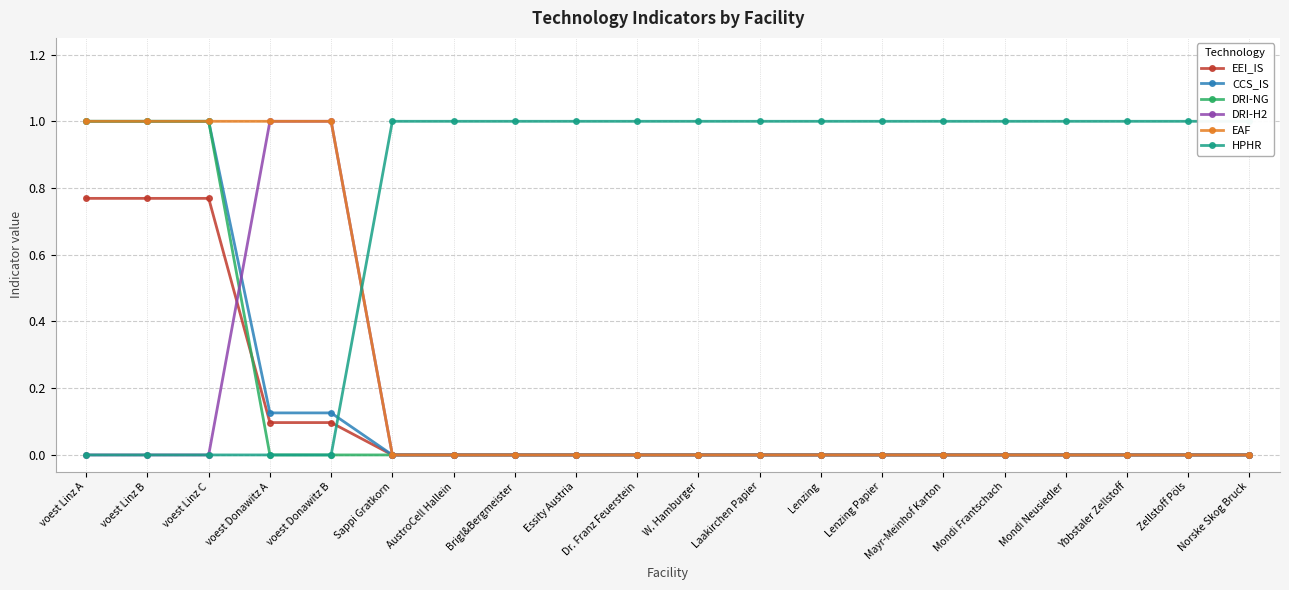

What is the average value of the EAF series?

0.2